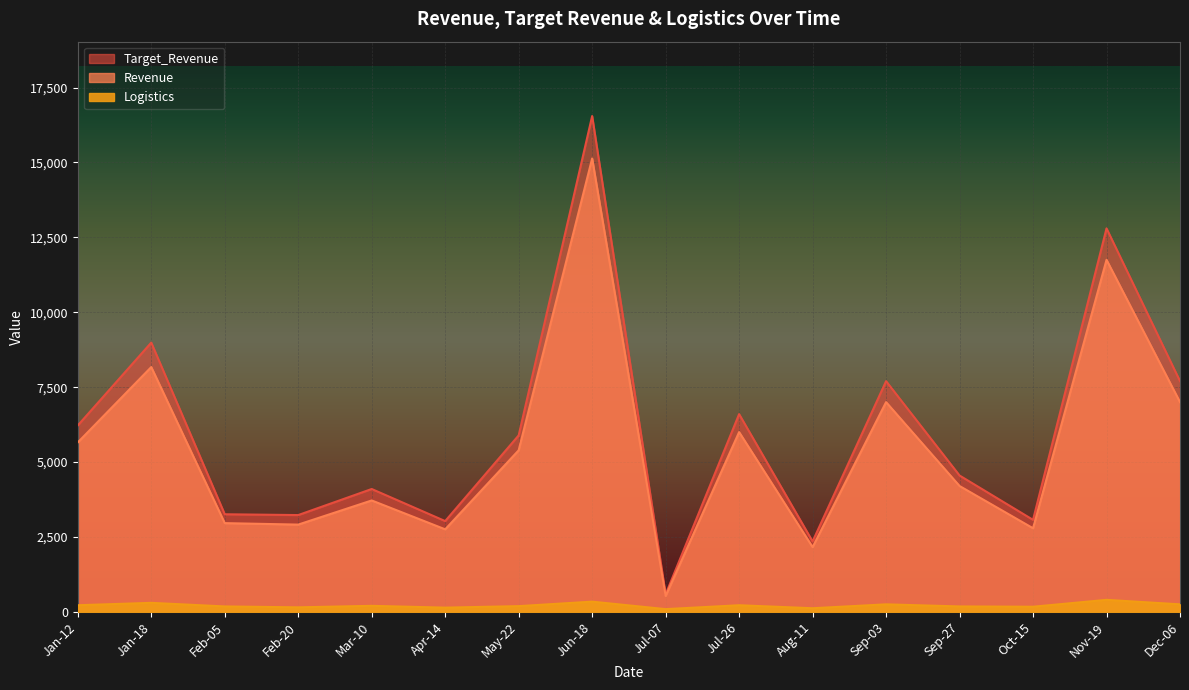

What is the sum of the Target_Revenue values at Mar-10 and Sep-03?

11800